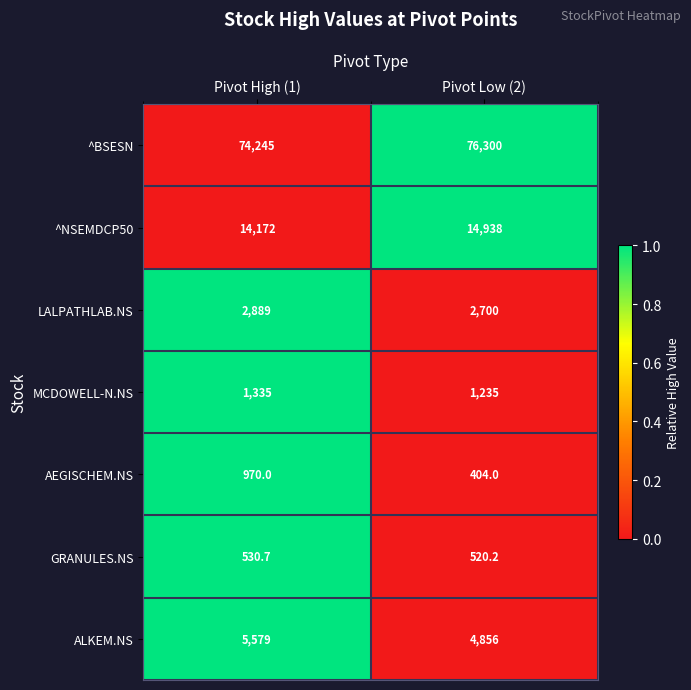

At which category does the chart reach its peak across all series?

Pivot Low (2)